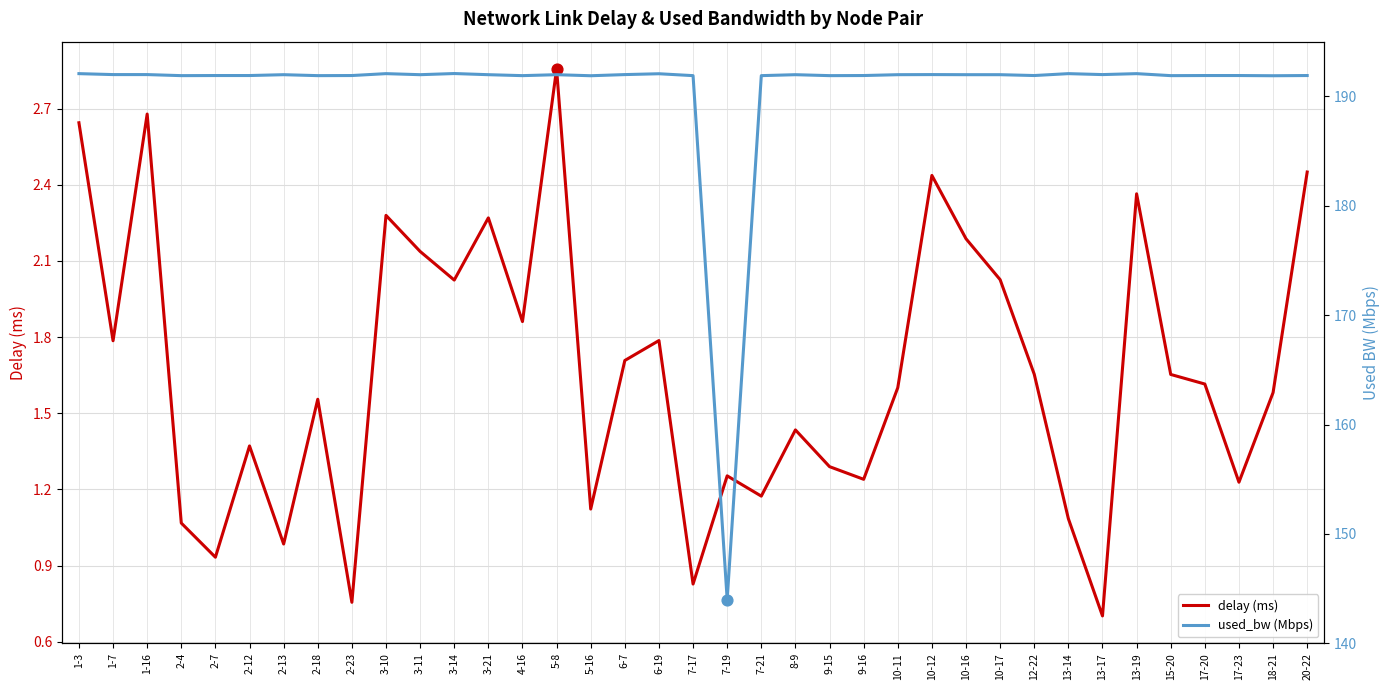

At which category is the sum across all series the highest?

5-8